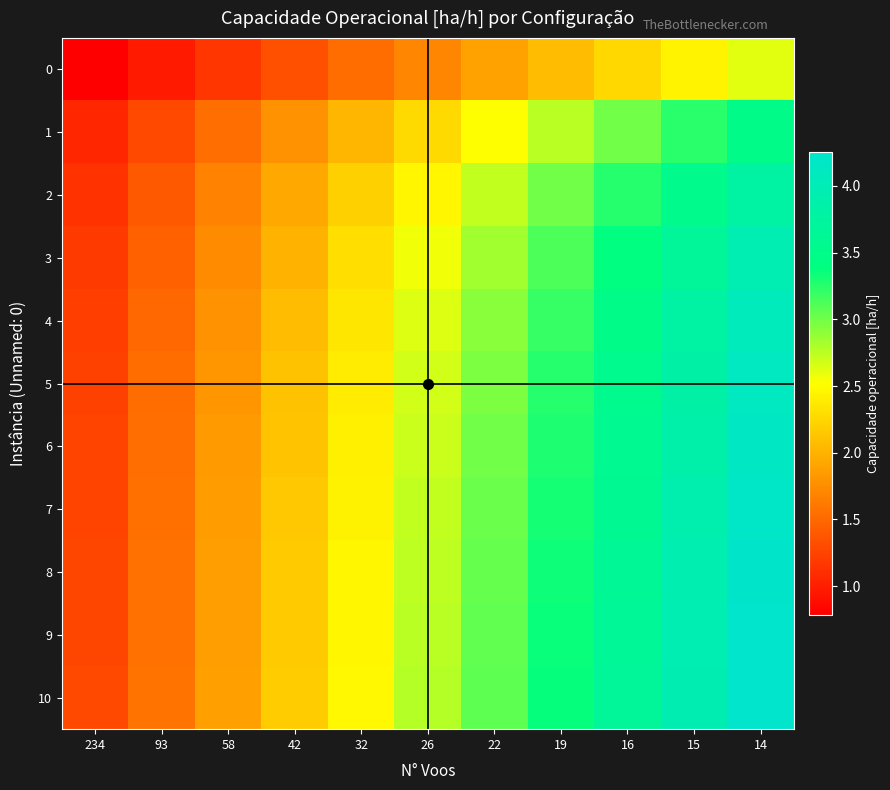

Which series has the widest spread of values?

10